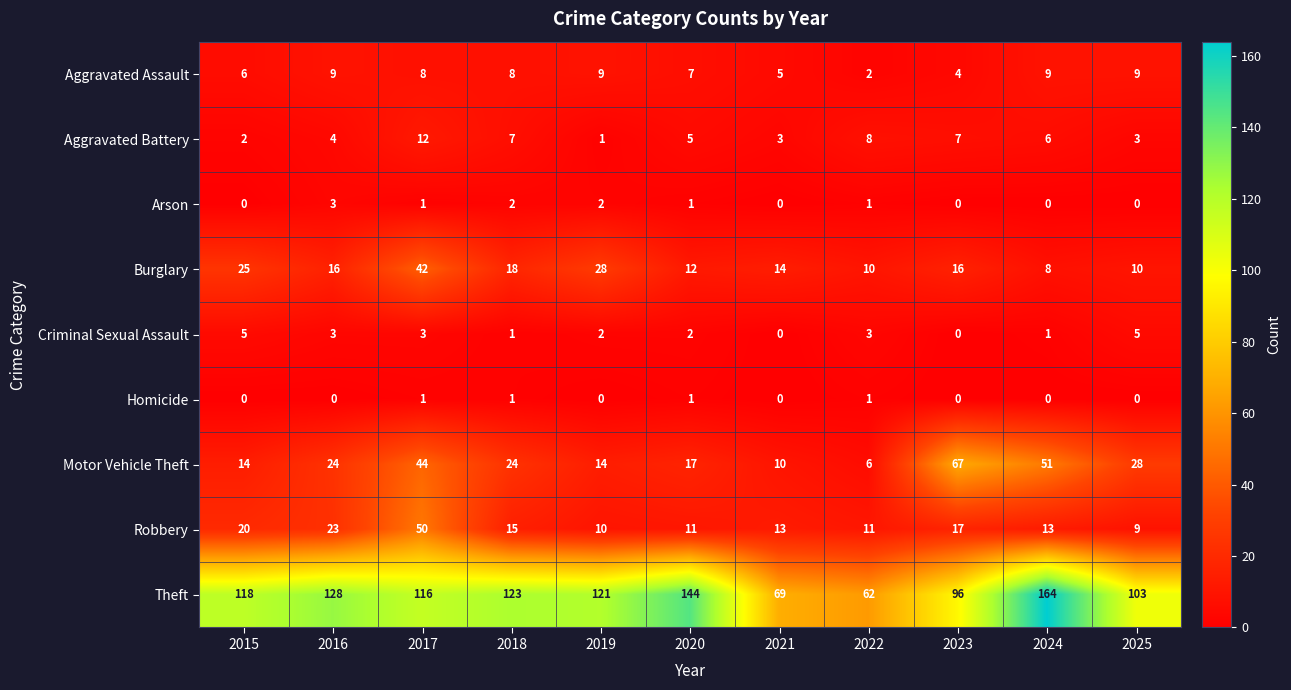

What is the sum of the Aggravated Assault values at 2025 and 2017?

17